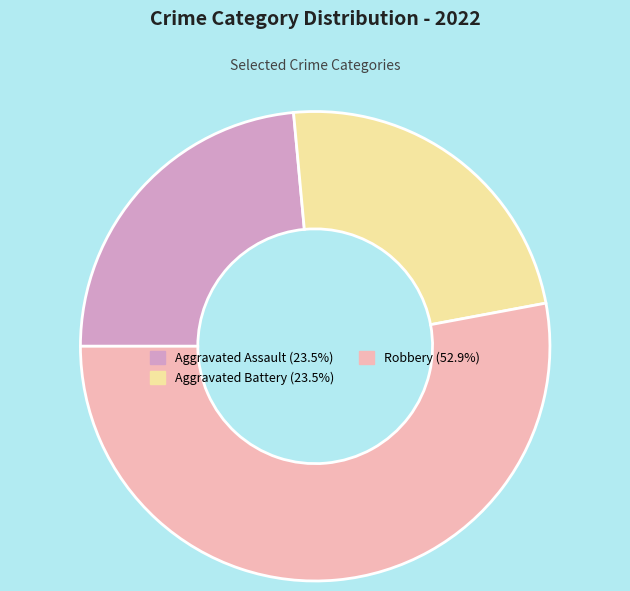

Is there any slice that represents more than half of the pie?

Yes